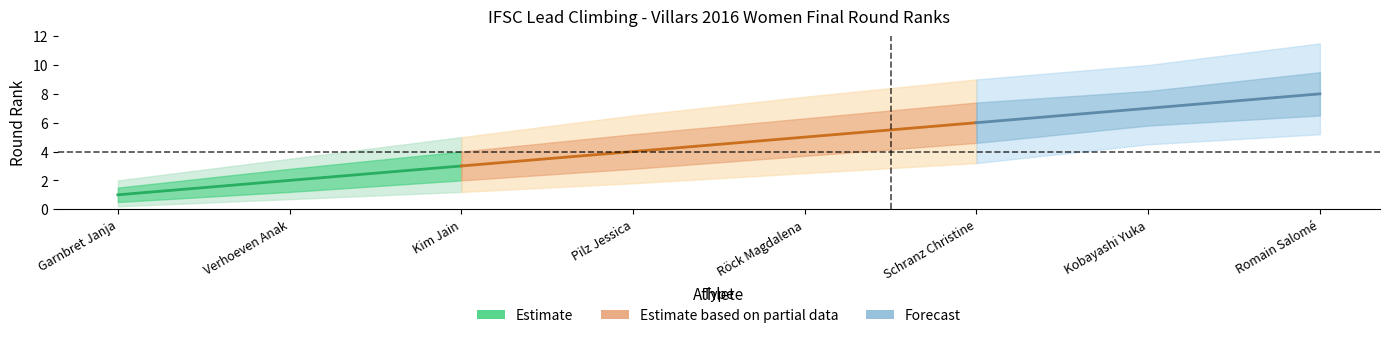

True or false: round_rank_upper has a value of 0.8 at Verhoeven Anak.

False